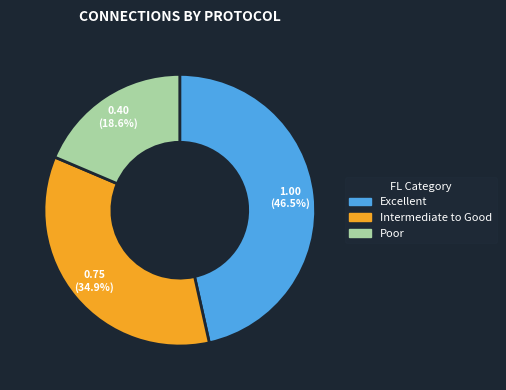

How many segments does this pie chart have?

3